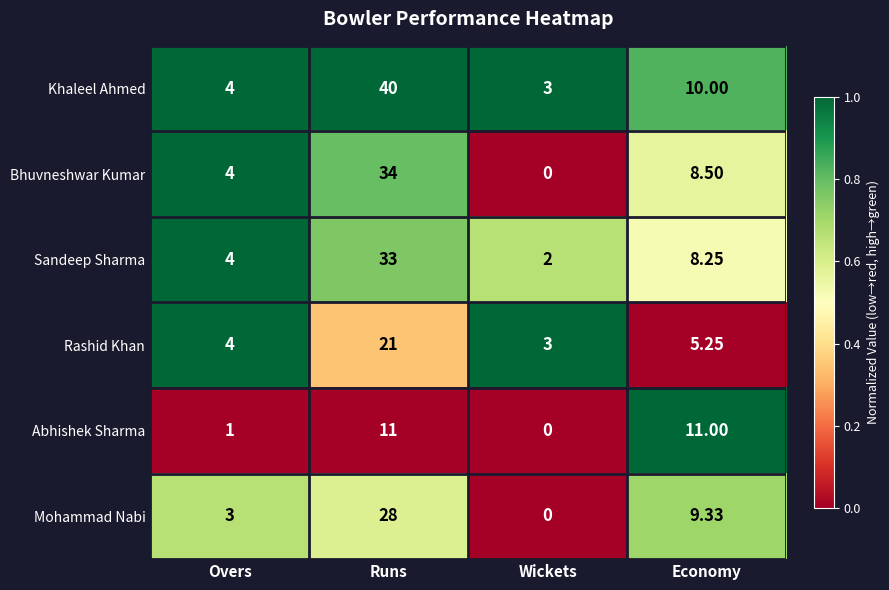

At which label is Bhuvneshwar Kumar closest to 17?

Economy